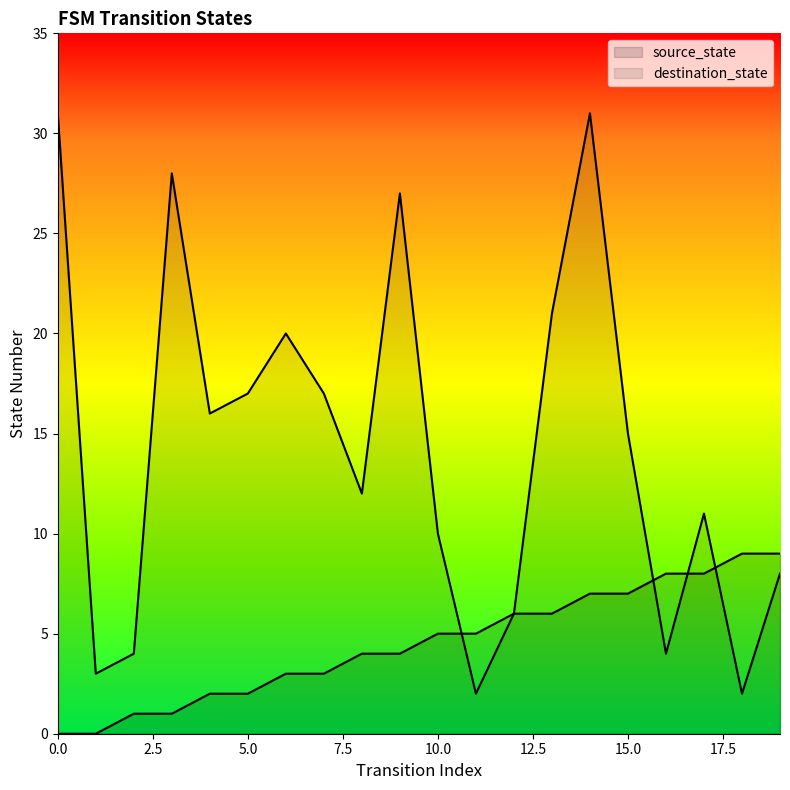

The value of destination_state at 14 is 47. True or false?

False